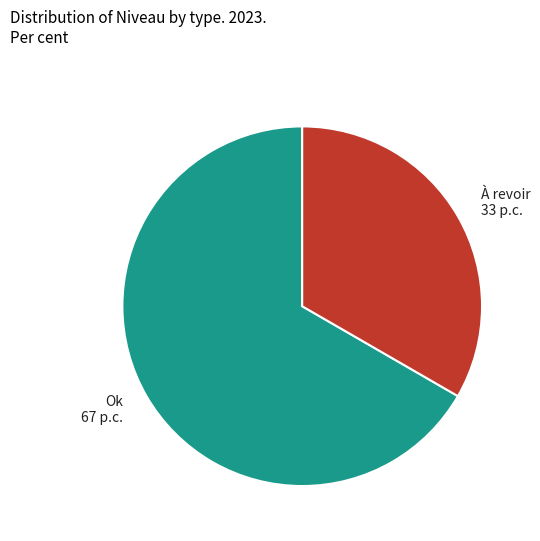

Is there any slice that represents more than half of the pie?

Yes